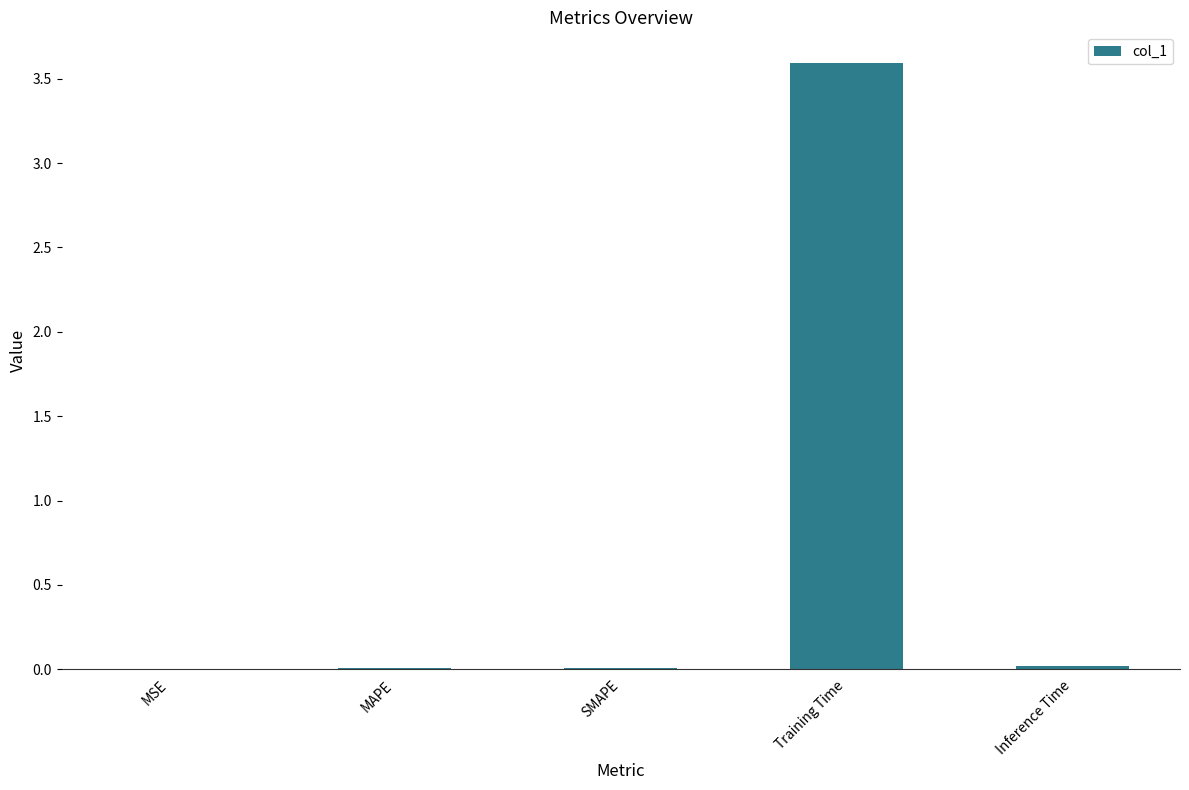

Which has a higher value, MAPE or Training Time?

Training Time